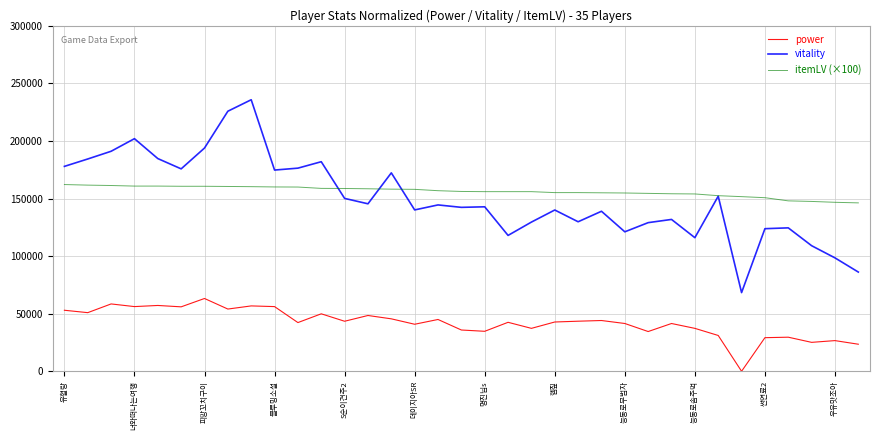

True or false: power and itemLV (×100) intersect in this chart.

False